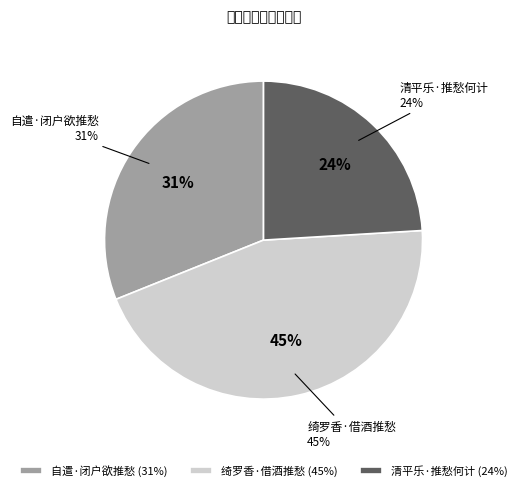

To the nearest percent, what portion does 清平乐·推愁何计 represent?

24%